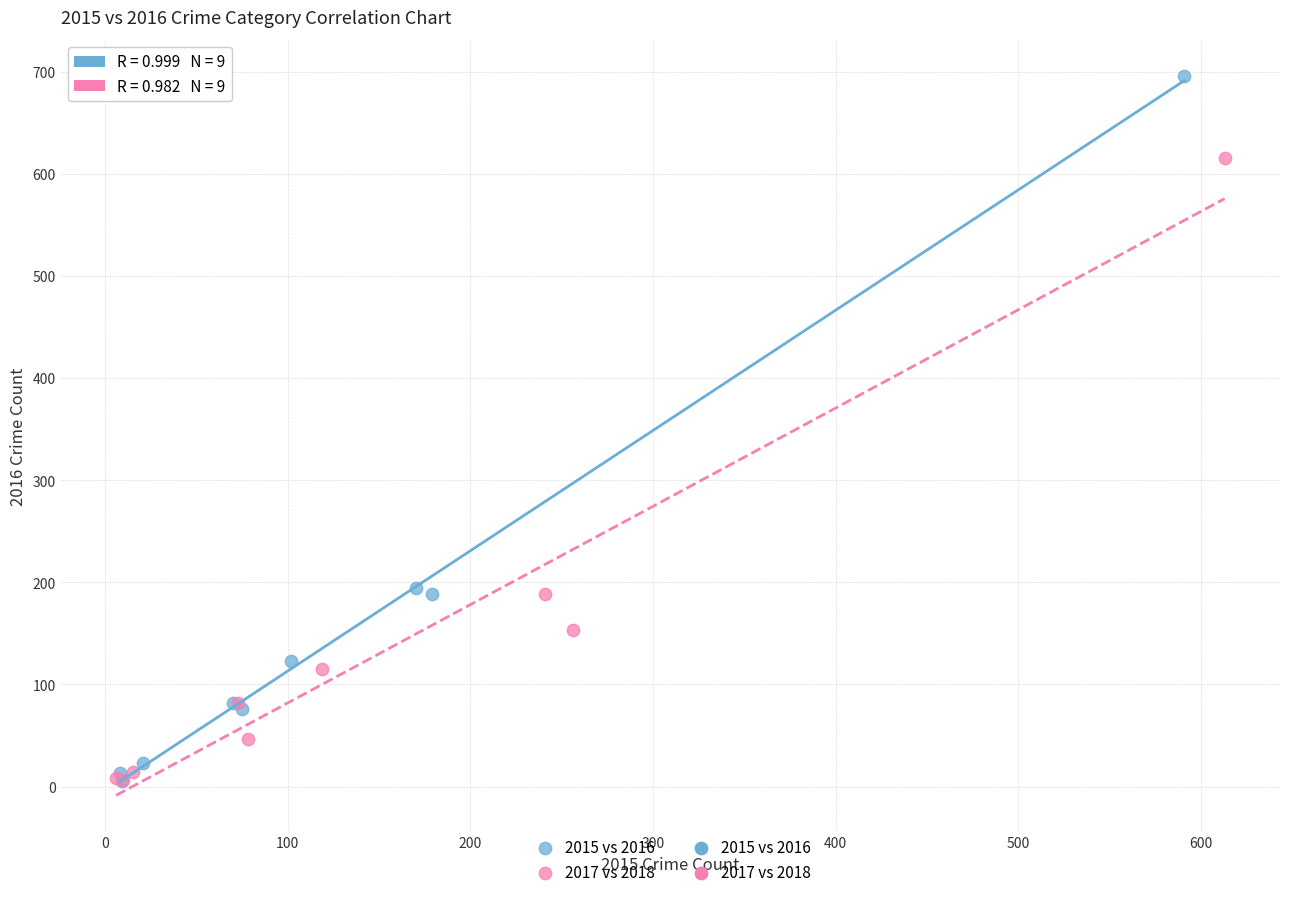

Which series reaches the maximum Y coordinate?

2015 vs 2016